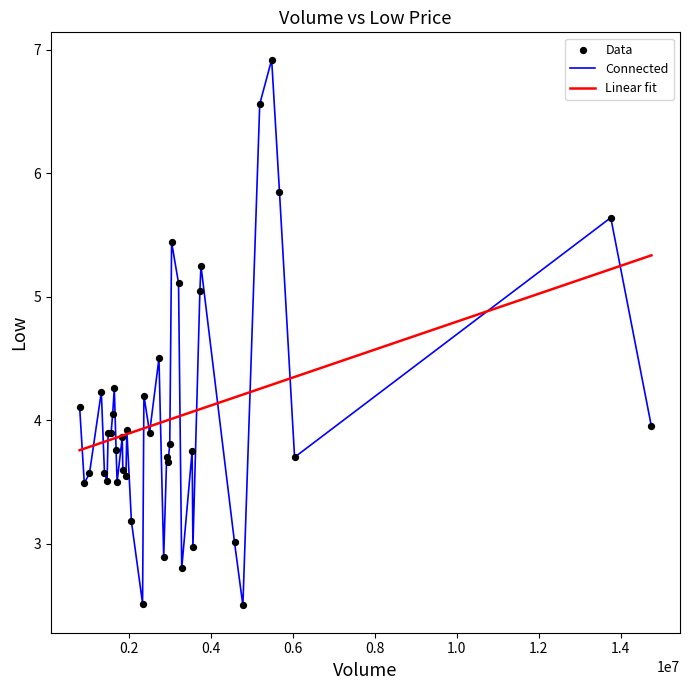

Which series has the widest spread of values?

Connected